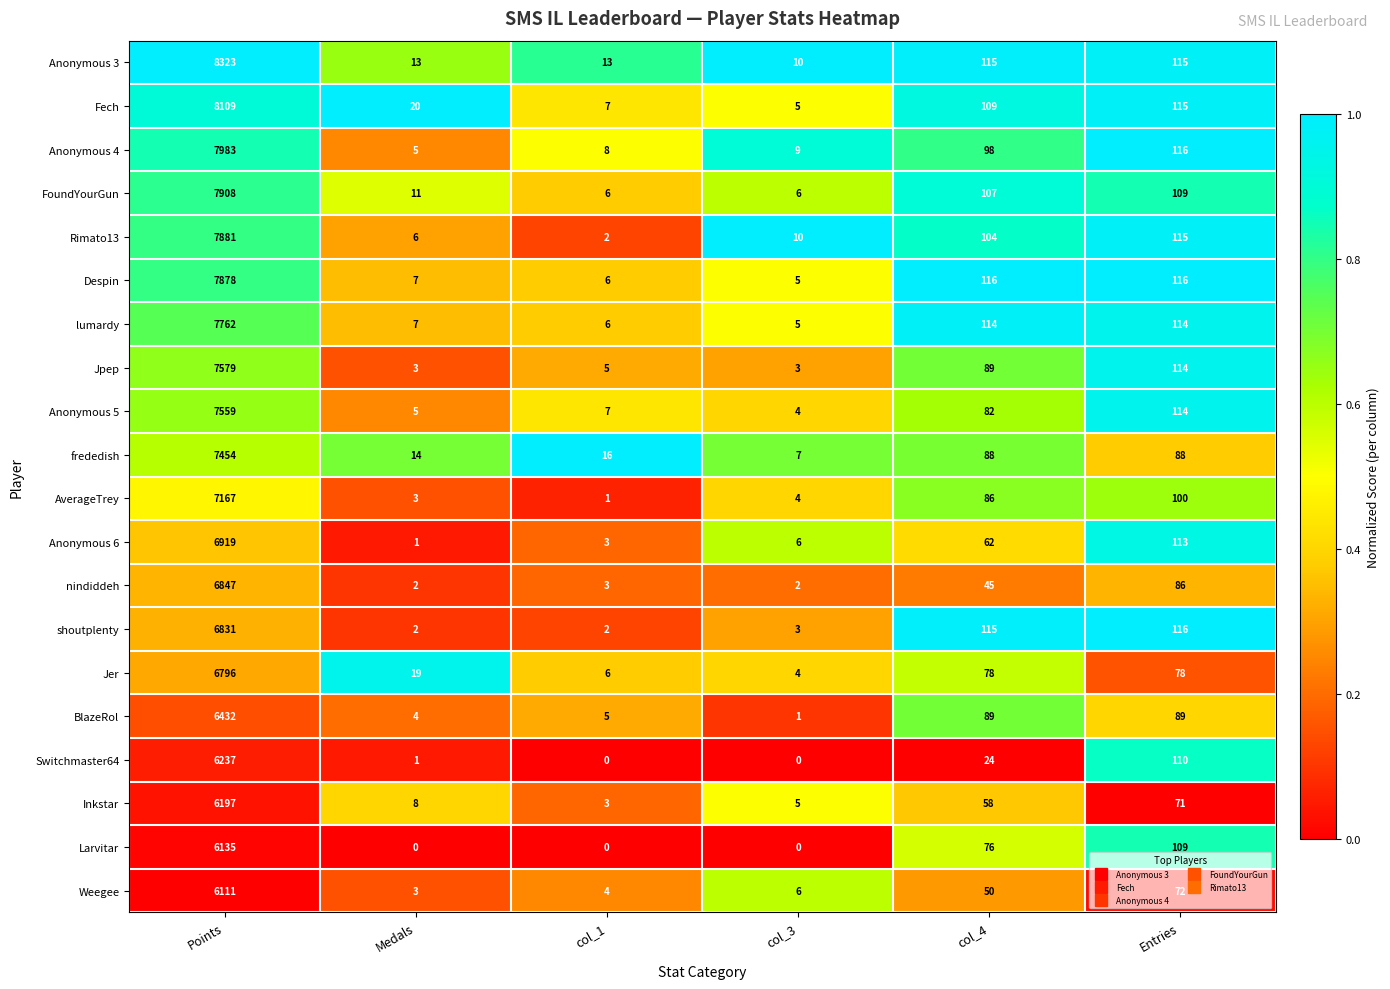

Which series has the largest total across all categories?

Anonymous 3